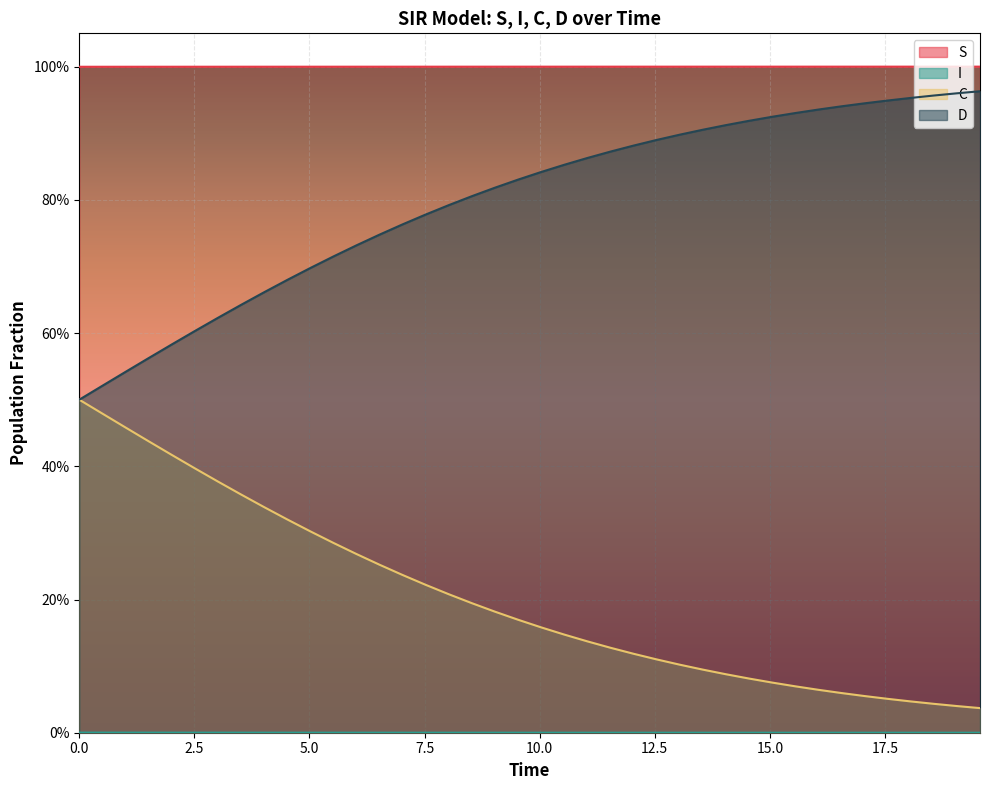

The S series shows 1.0 at 10.0. True or false?

True